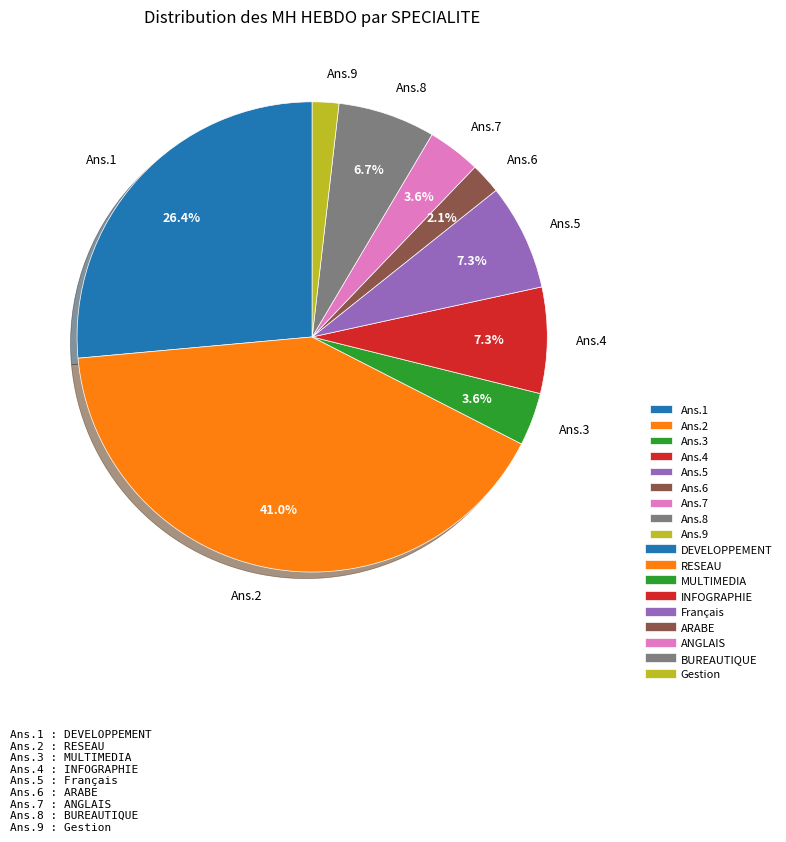

Which category has the biggest portion of the pie?

Ans.2